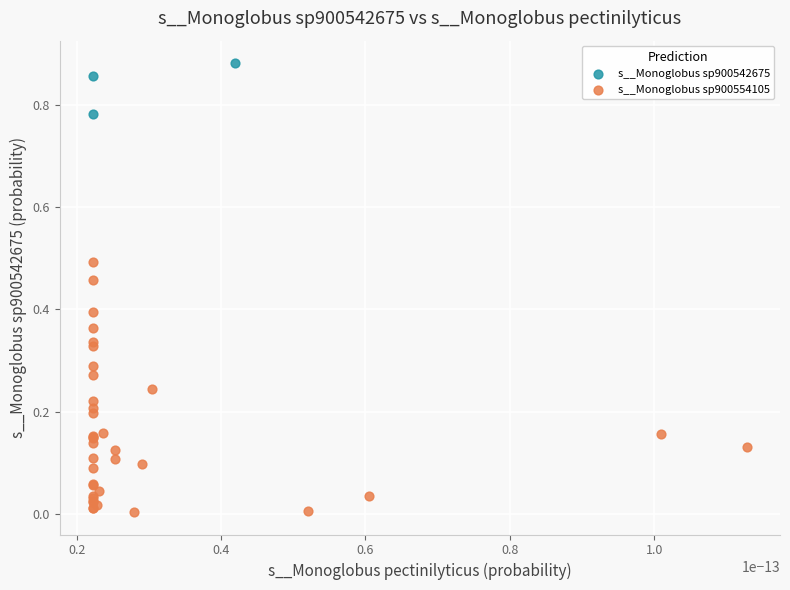

What are all the series names shown in the legend?

s__Monoglobus sp900542675, s__Monoglobus sp900554105